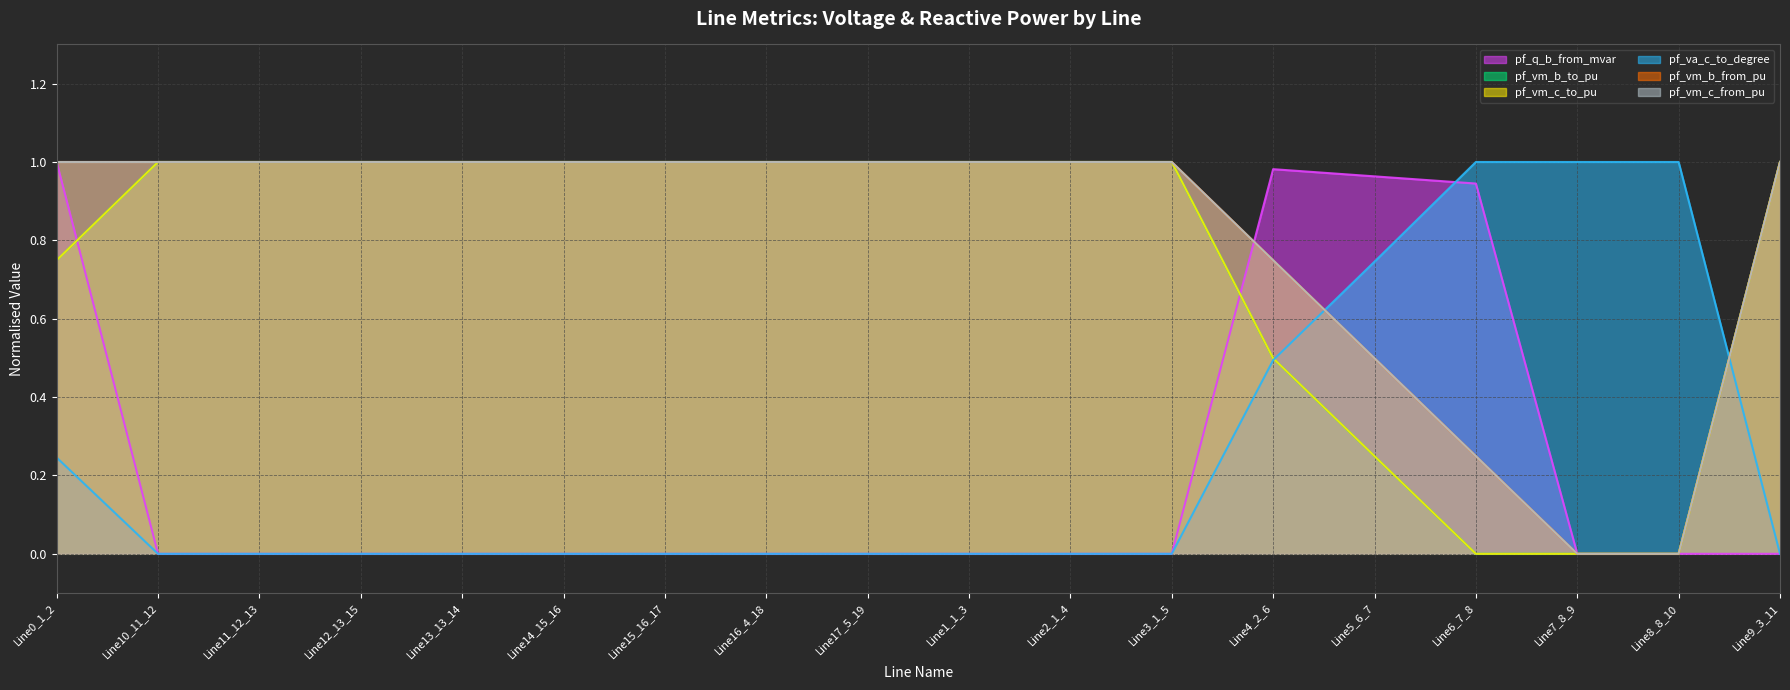

True or false: pf_va_c_to_degree has a value of 0.0 at Line17_5_19.

True